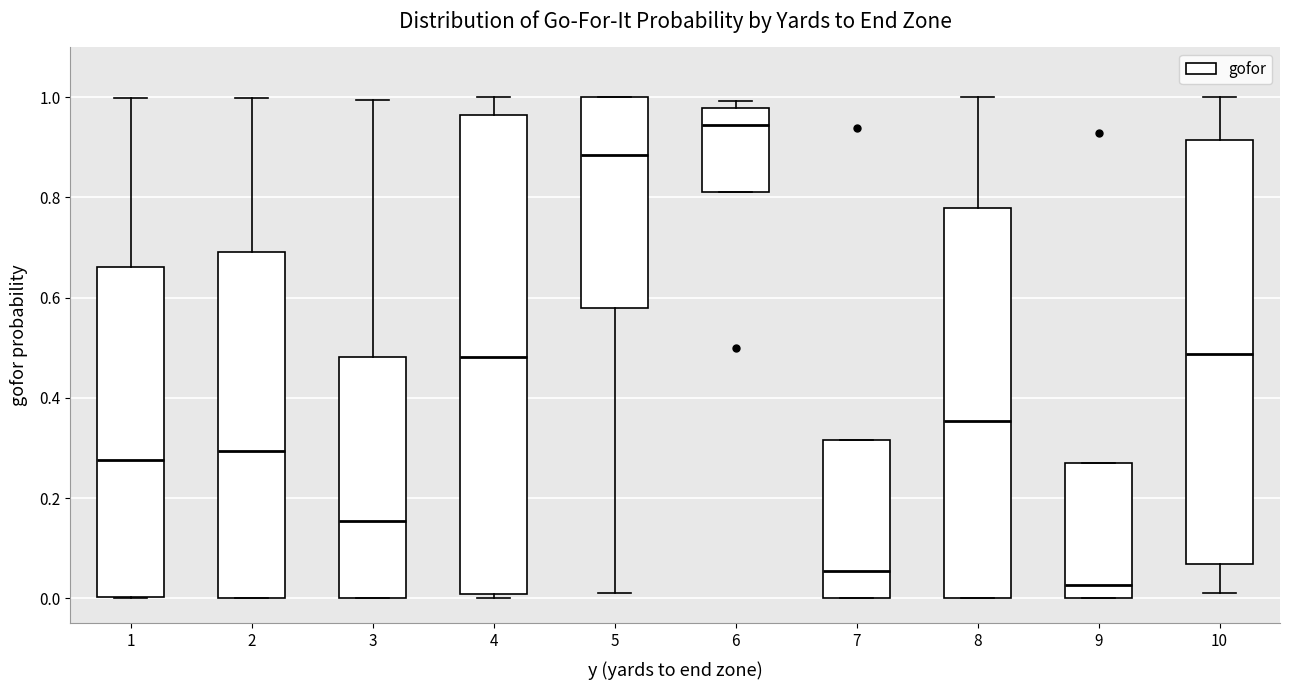

Which box has the lowest median line?

9